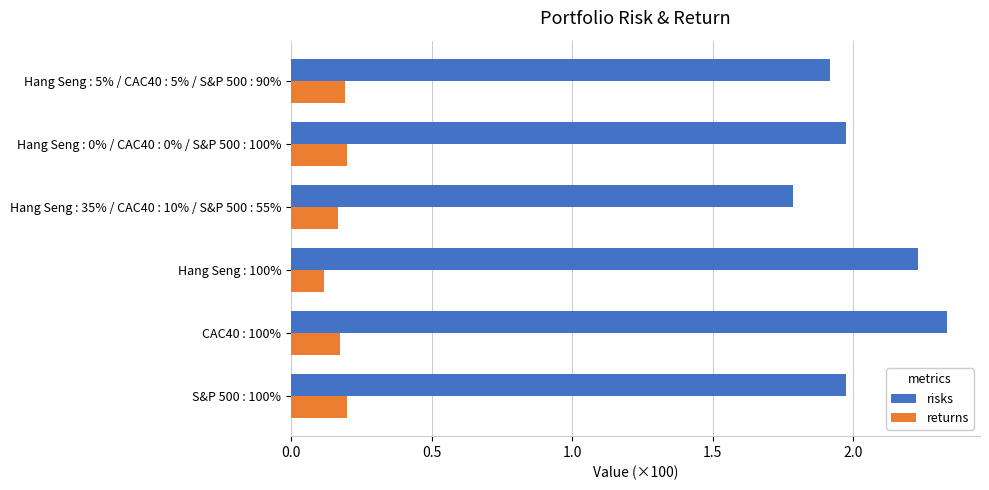

Count the returns values in the range 0 to 1.

6